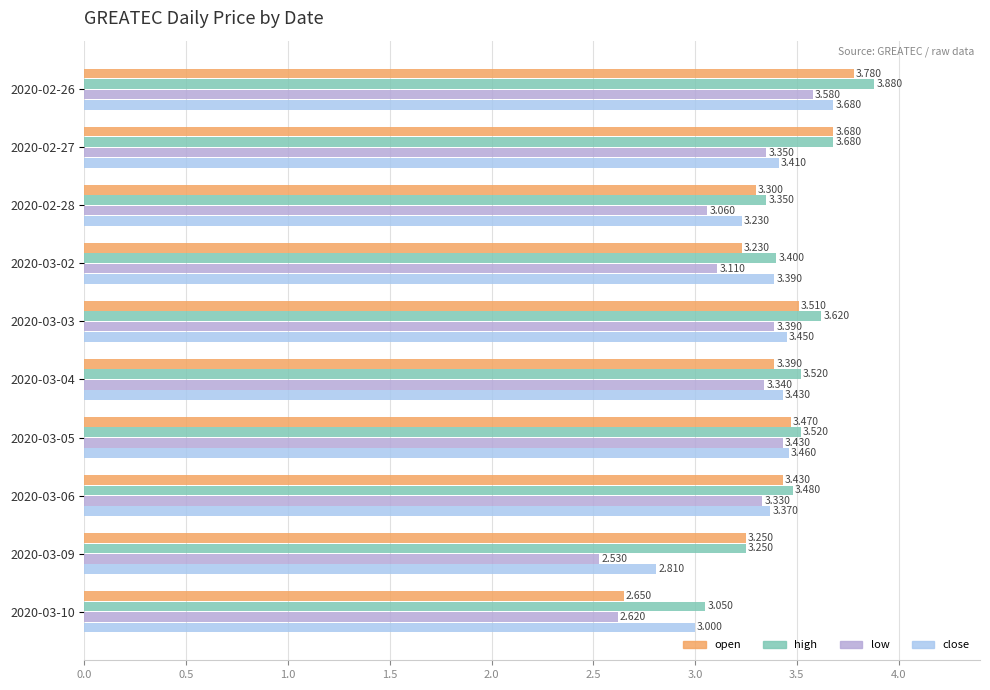

Which series changed the most between 2020-03-04 and 2020-03-10?

open